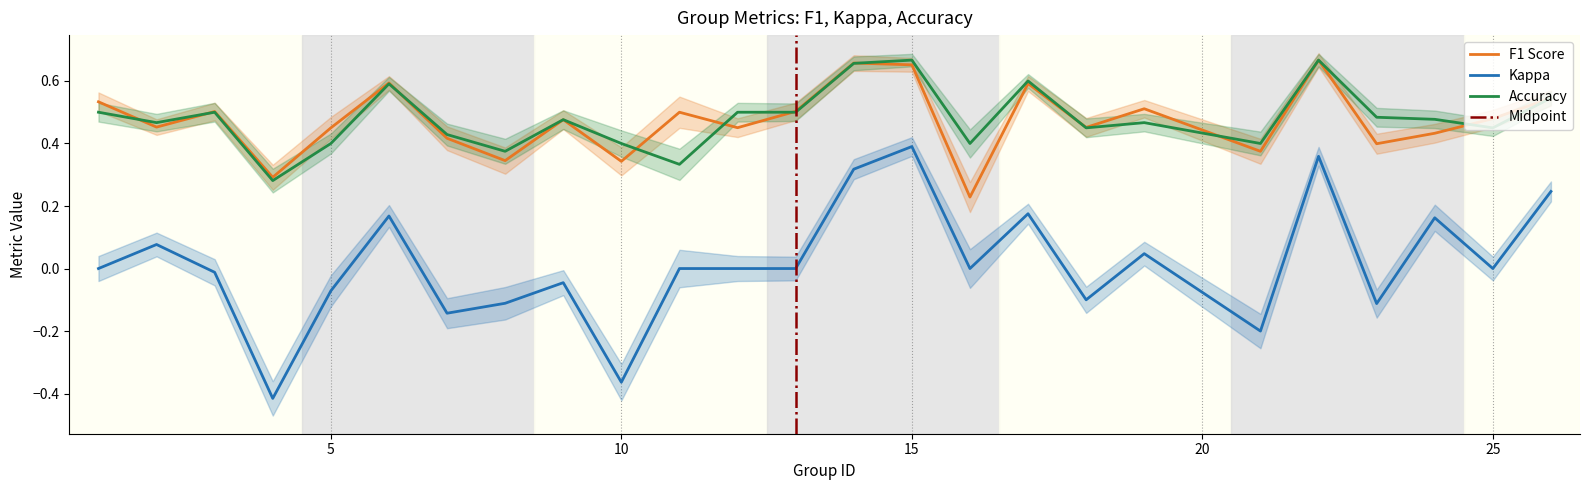

Does the chart display data point markers on the line(s)?

No